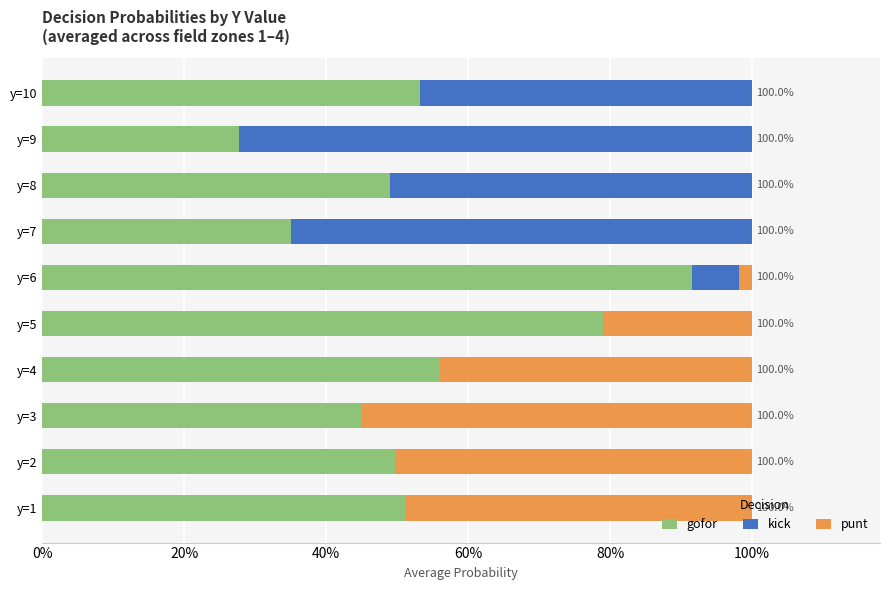

Reading left to right, extract all data points from this chart.

gofor: 0.5	0.5	0.4	0.6	0.8	0.9	0.4	0.5	0.3	0.5
kick: 0.0	0.0	0.0	0.0	0.0	0.1	0.6	0.5	0.7	0.5
punt: 0.5	0.5	0.6	0.4	0.2	0.0	0.0	0.0	0.0	0.0